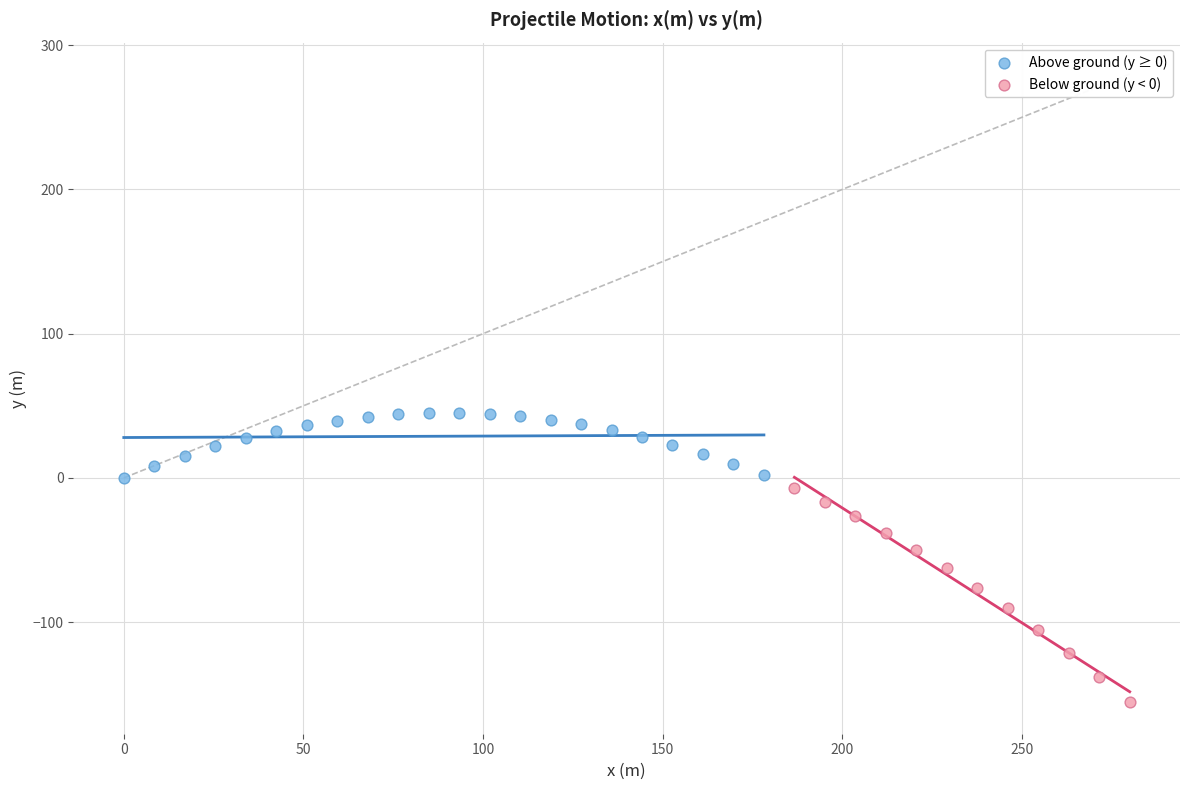

Which series contains the lowest Y value?

Below ground (y < 0)